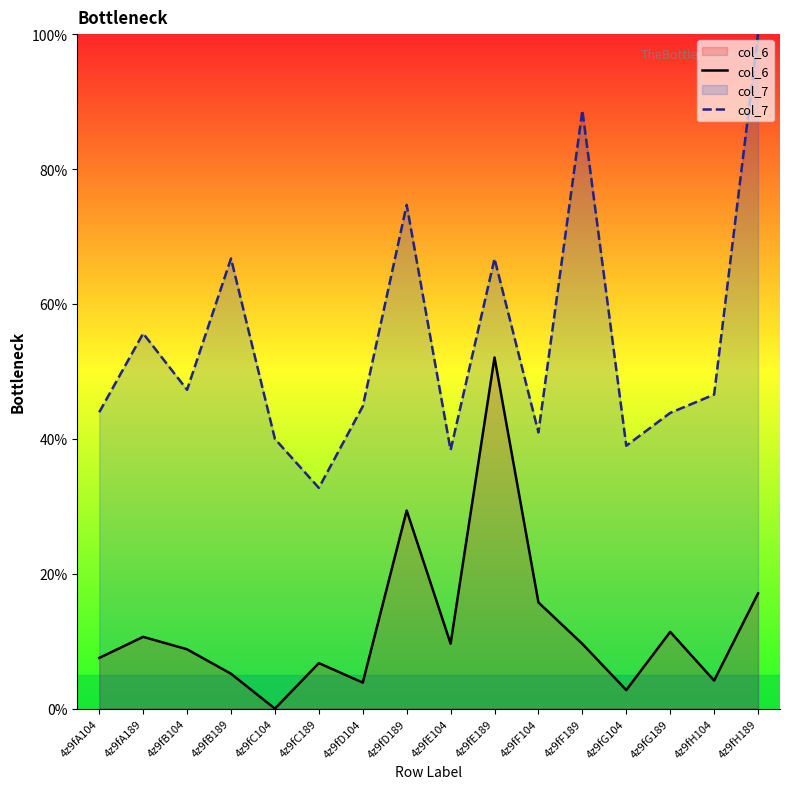

Does the chart have visible grid lines?

No